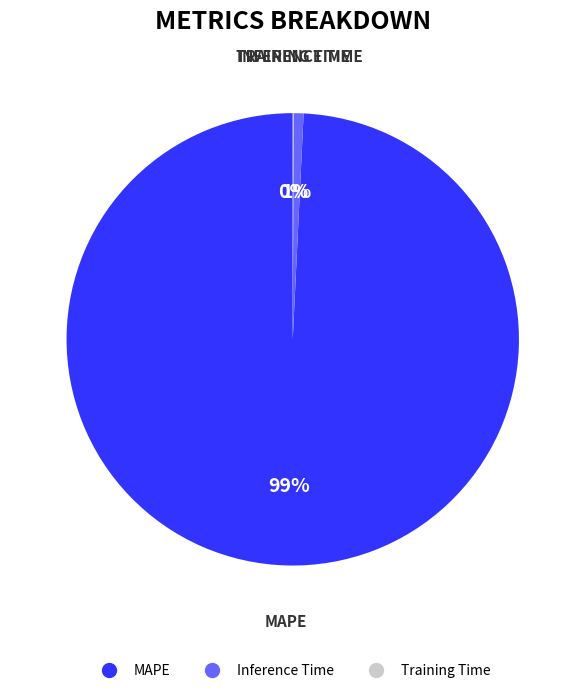

Which slice is the largest?

MAPE